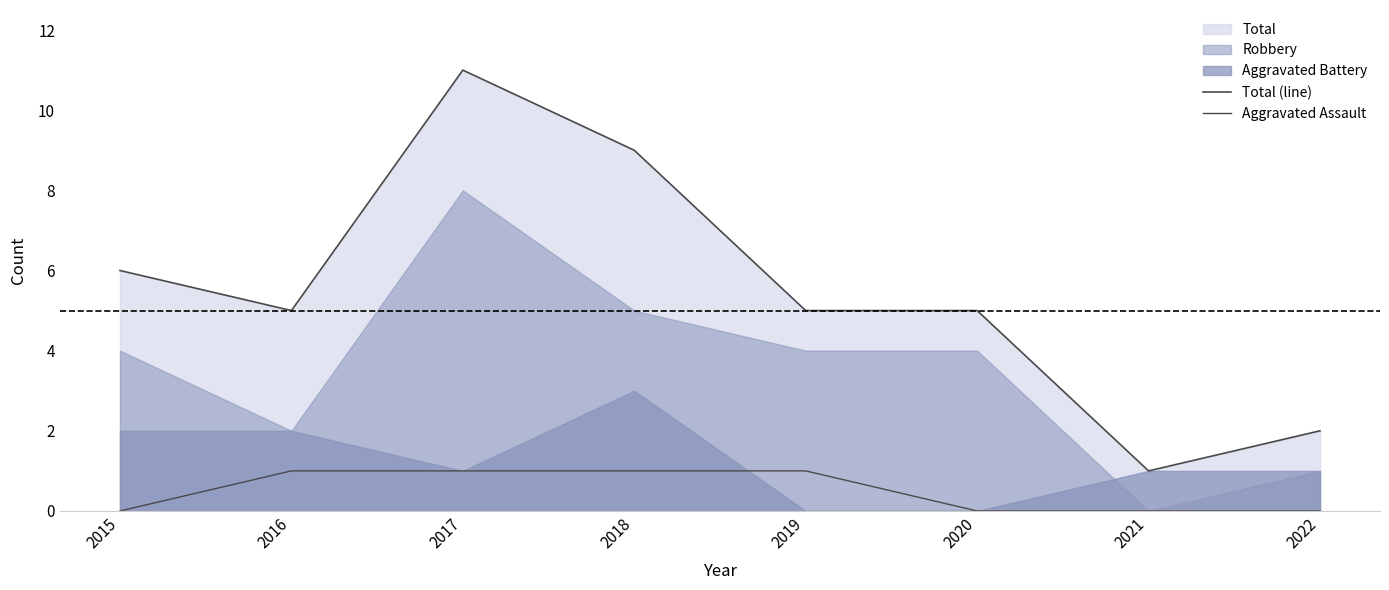

What is the value of the Aggravated Assault point at the 5th from the left?

1